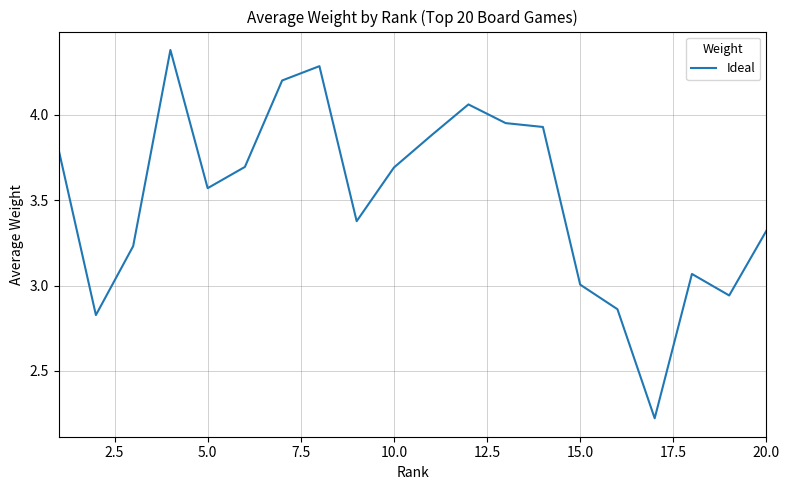

What is the difference between the maximum and minimum values?

2.2